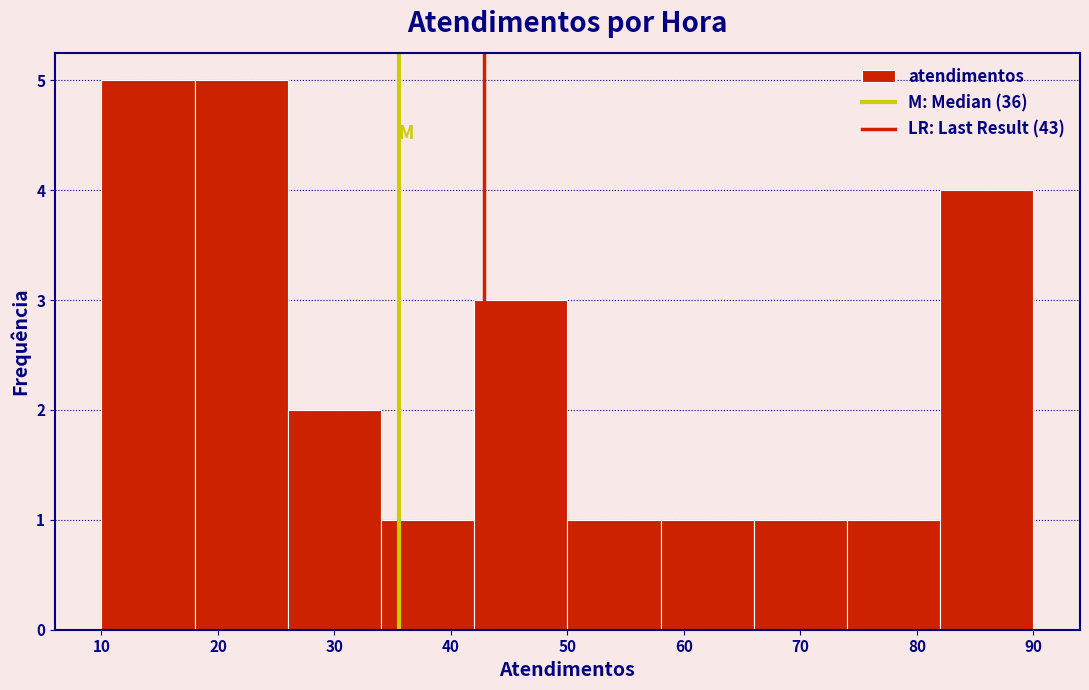

How tall is the bar that spans 82 to 90 on the x-axis? The values are not printed on the chart, so give them approximately, as read against the axis.

4